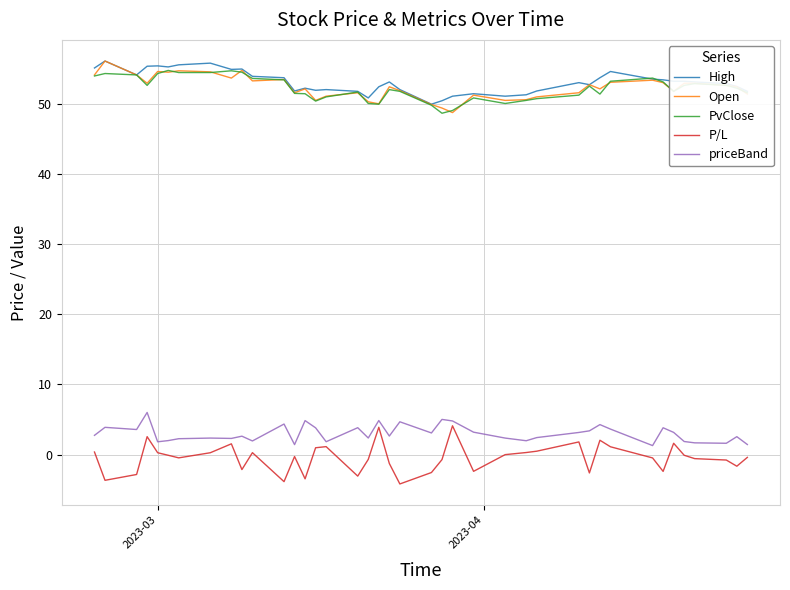

What is the minimum value shown in the chart?

-4.2